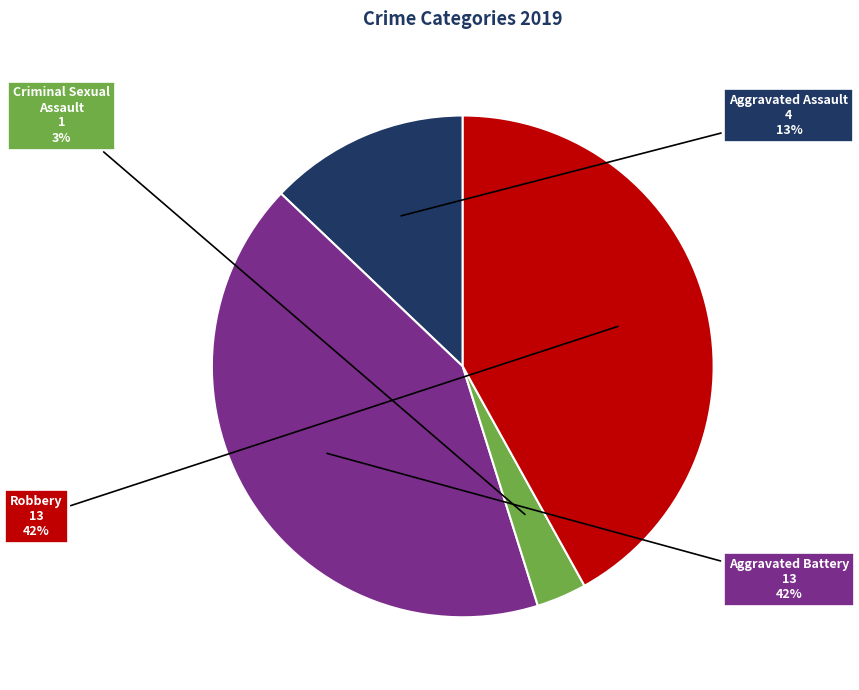

Which has a higher value, Robbery or Criminal Sexual Assault?

Robbery